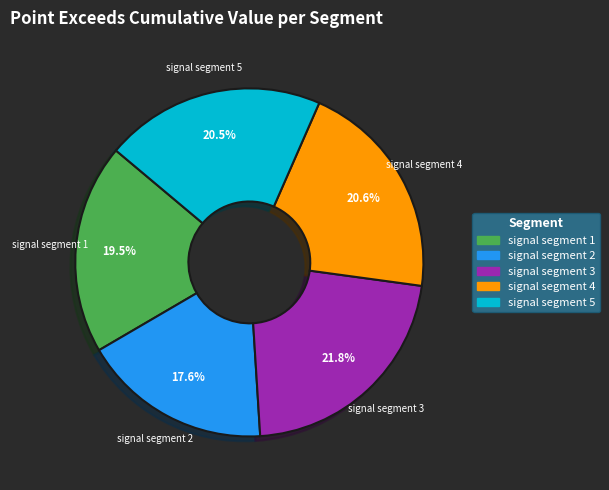

What percentage do signal segment 2 and signal segment 4 together represent?

38.2%